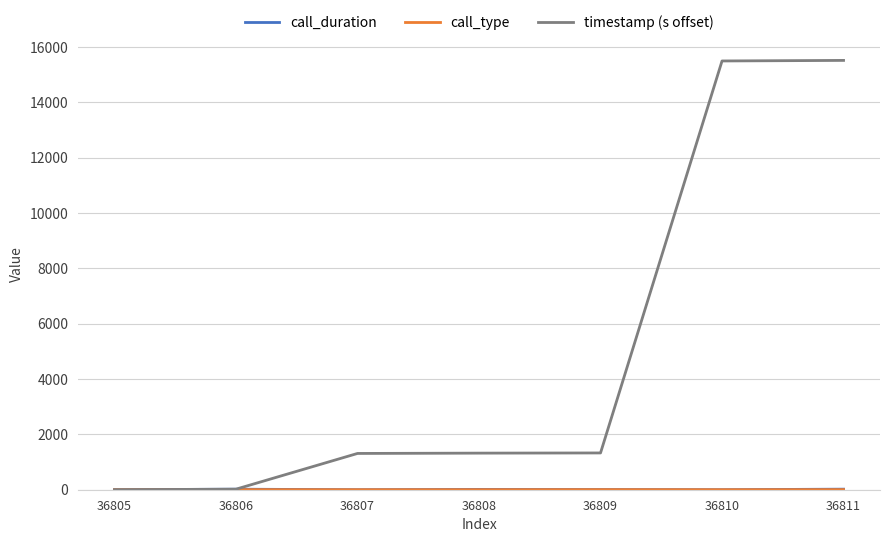

What is the maximum value shown in the chart?

15513.5